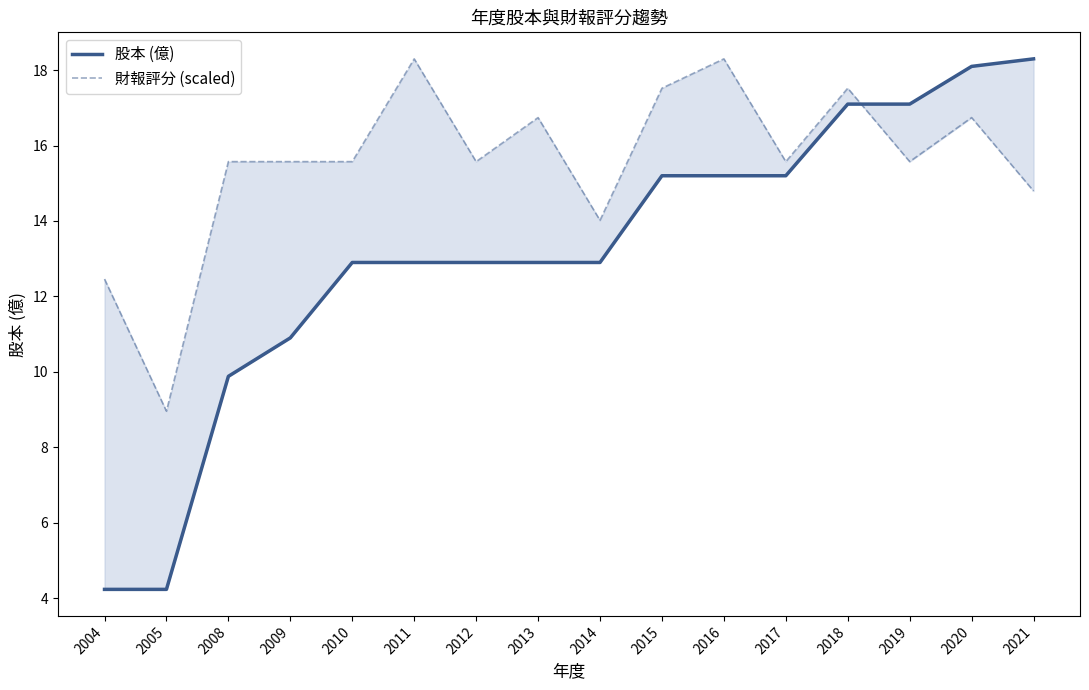

What is the minimum value shown in the chart?

4.2